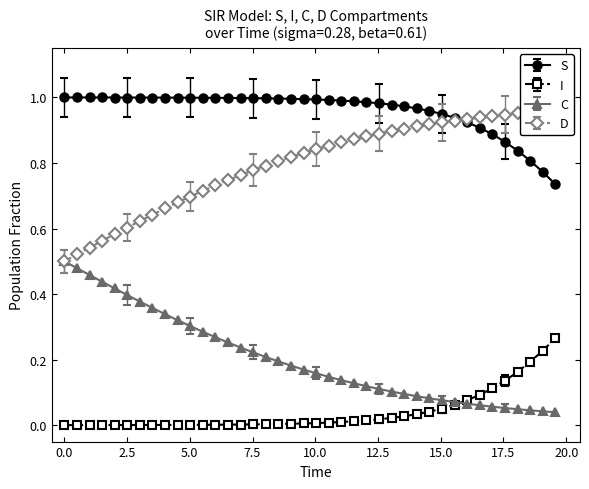

True or false: I and S cross at least once.

False